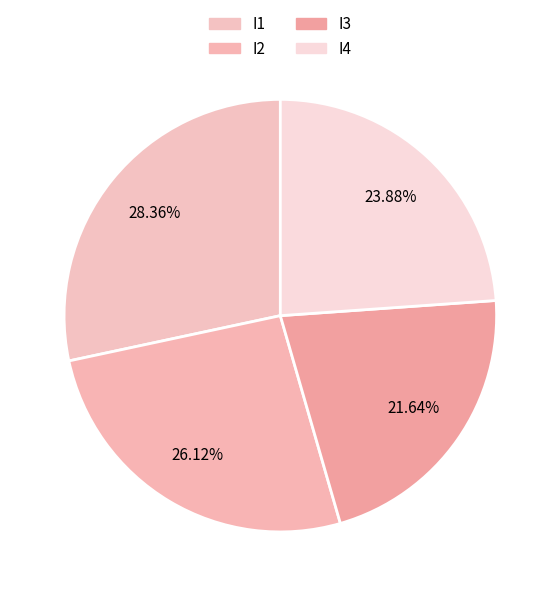

How many slices are in this pie chart?

4